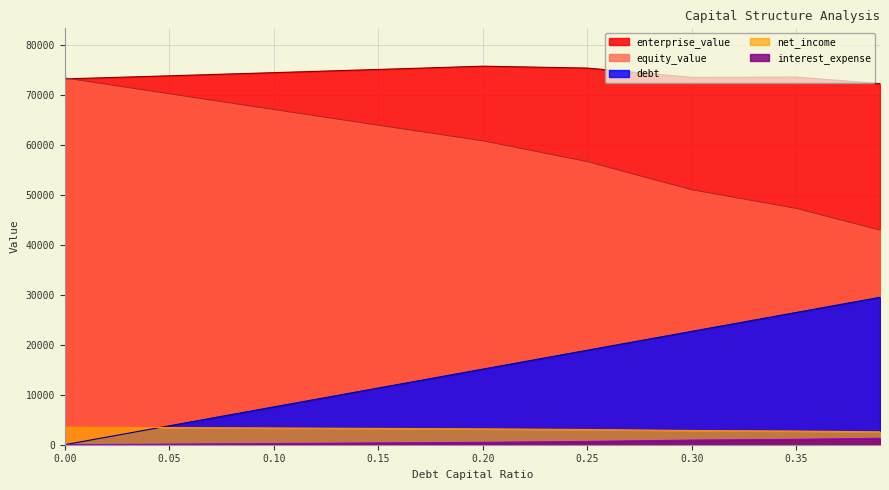

What is the difference between the second highest and minimum values in the interest_expense series?

1080.7